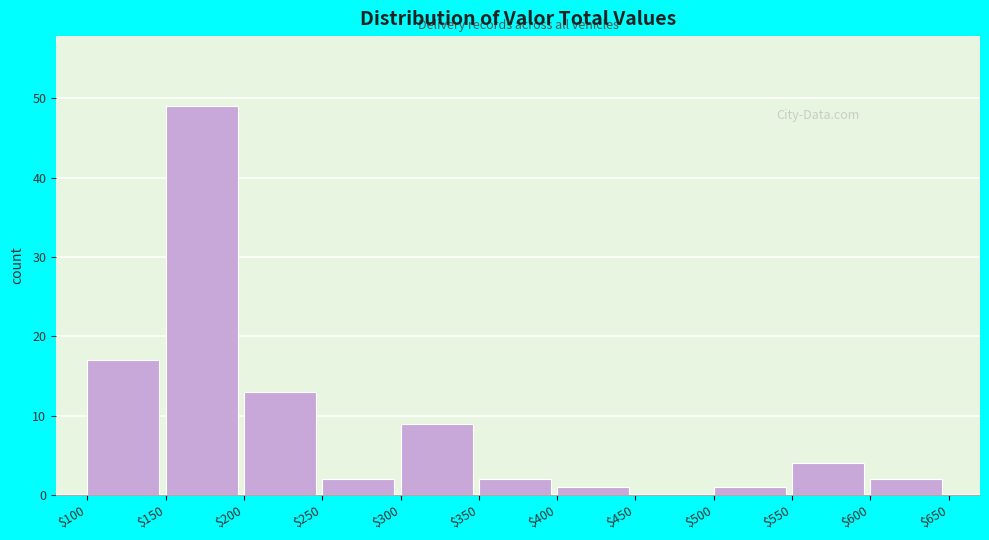

How tall is the bar that spans $350 to $400 on the x-axis? The values are not printed on the chart, so give them approximately, as read against the axis.

2